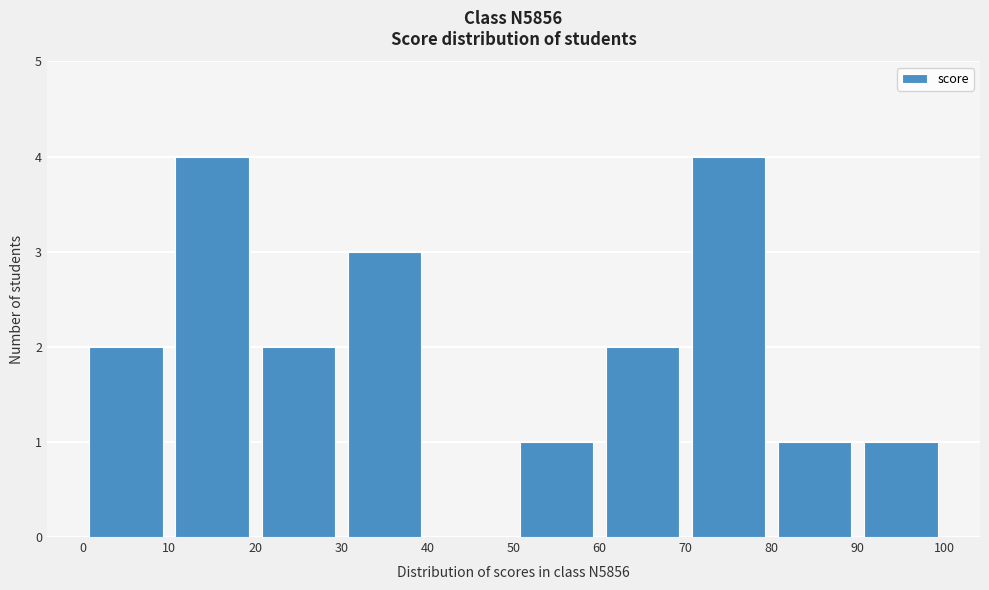

Reading left to right, list every bar in this chart as the range it spans on the x-axis followed by its height. The values are not printed on the chart, so give them approximately, as read against the axis.

0 to 10: 2
10 to 20: 4
20 to 30: 2
30 to 40: 3
40 to 50: 0
50 to 60: 1
60 to 70: 2
70 to 80: 4
80 to 90: 1
90 to 100: 1